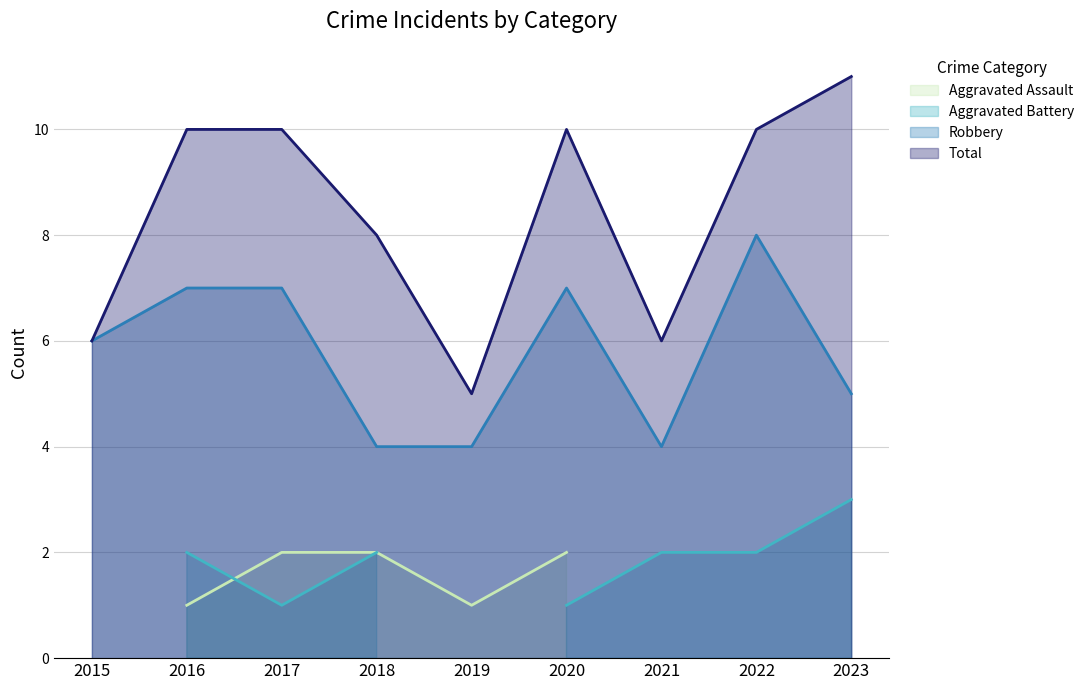

How many values in the Robbery series are below 6?

4